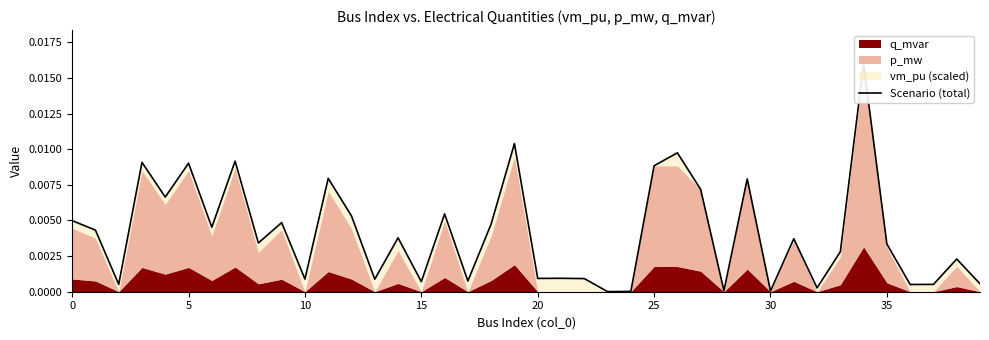

How many interior local peaks (higher than both neighbors) does the data have?

14